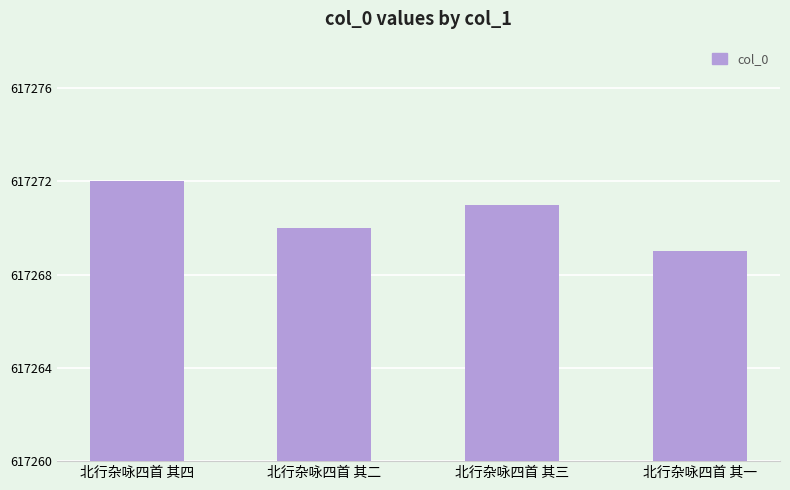

How many data points does each series have?

4